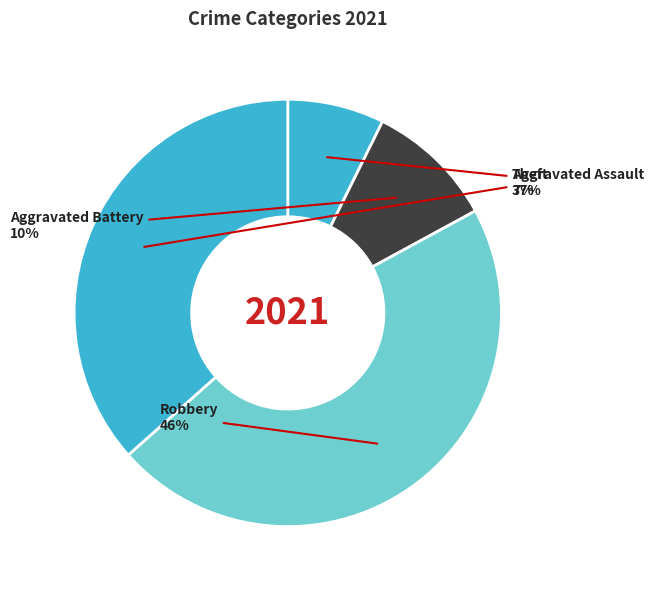

How many slices are in this pie chart?

4